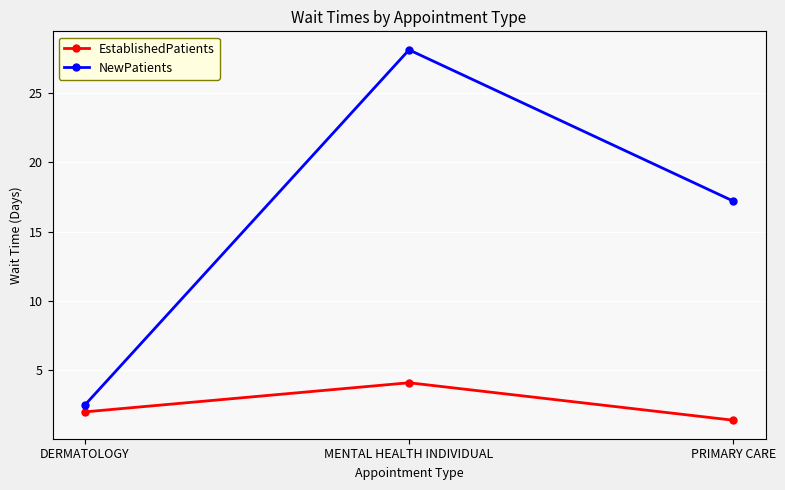

List the labels in order of NewPatients value, largest first.

MENTAL HEALTH INDIVIDUAL, PRIMARY CARE, DERMATOLOGY